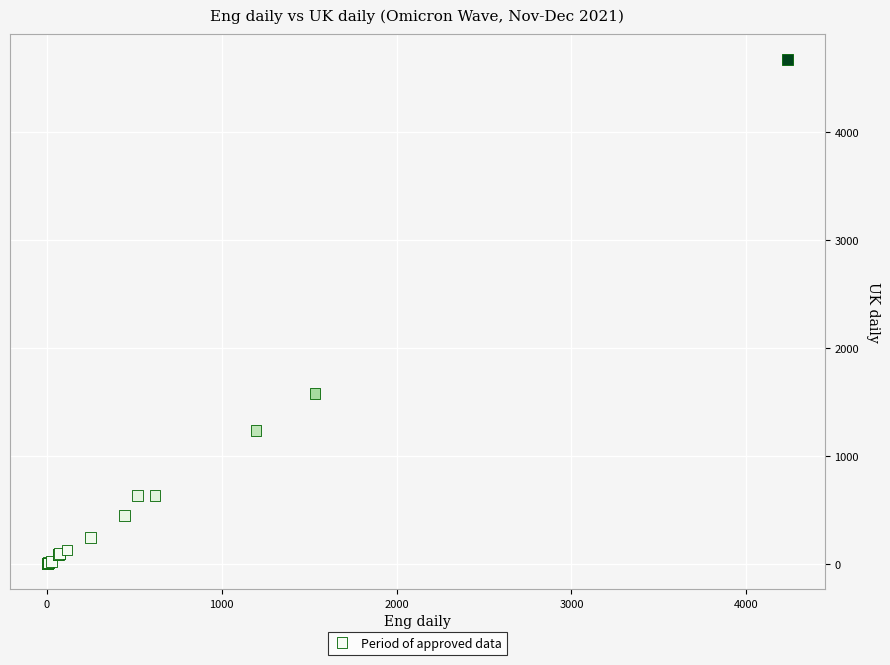

What Y value in the scatter plot is closest to 2336?

1576